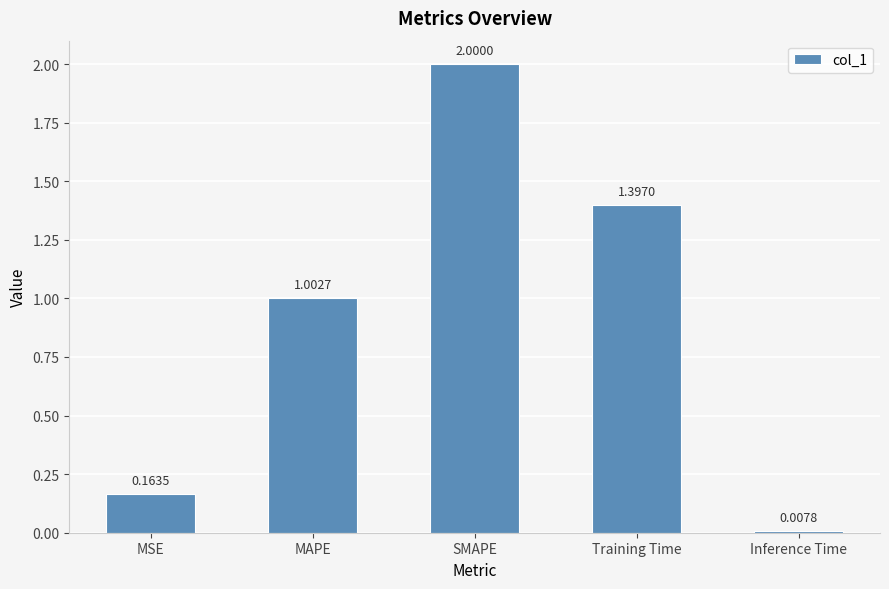

Are the bars horizontal?

No